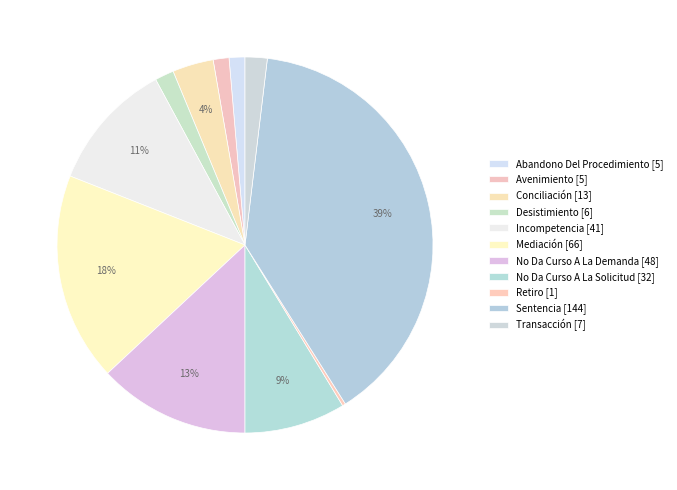

To the nearest percent, what is the average slice percentage?

9%